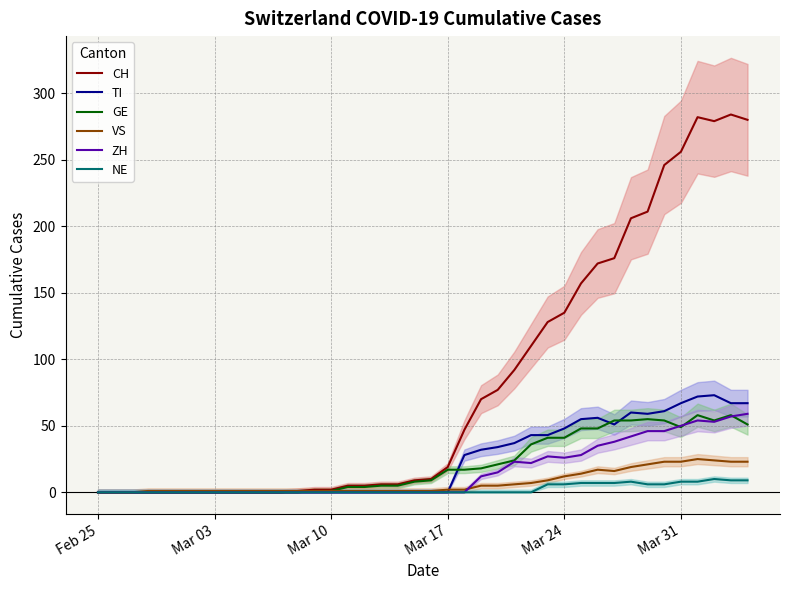

Is the value of CH at 38 greater than the value of VS at 38?

Yes